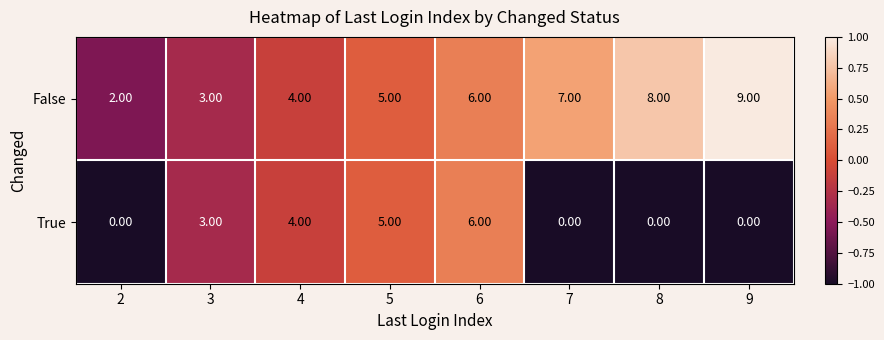

What is the sum of all True values?

18